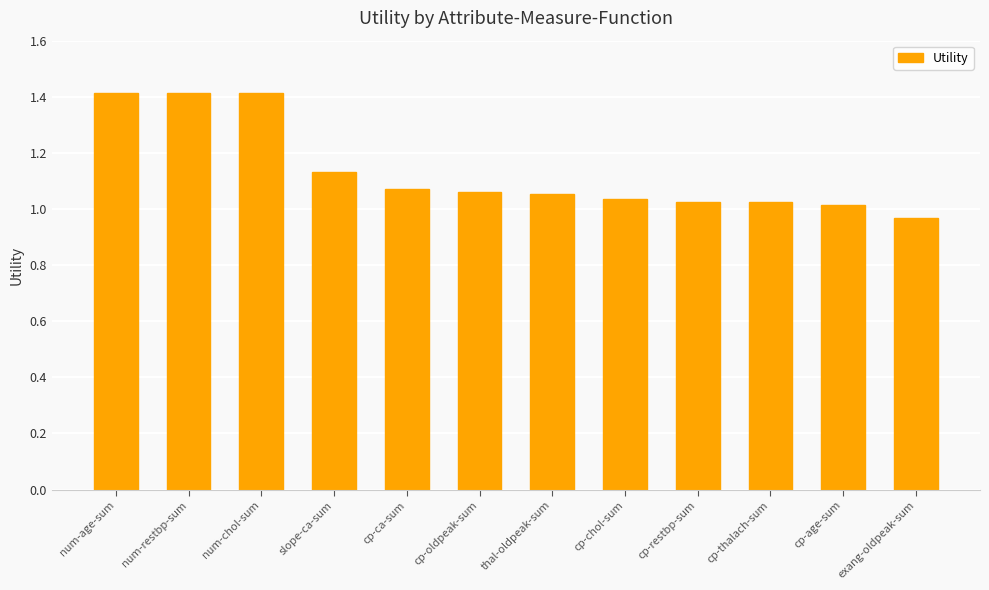

What is the label of the 4th bar from the left?

slope-ca-sum